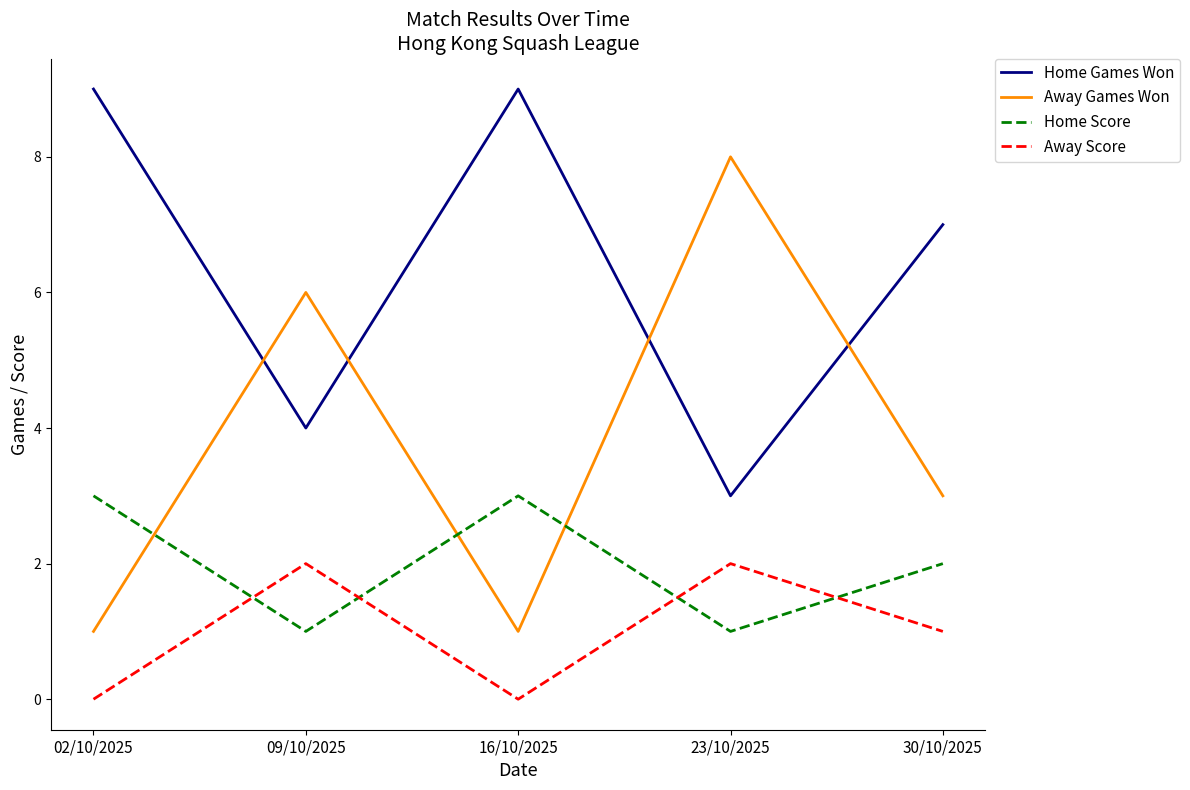

Rank the series by their average value, from highest to lowest.

Home Games Won, Away Games Won, Home Score, Away Score